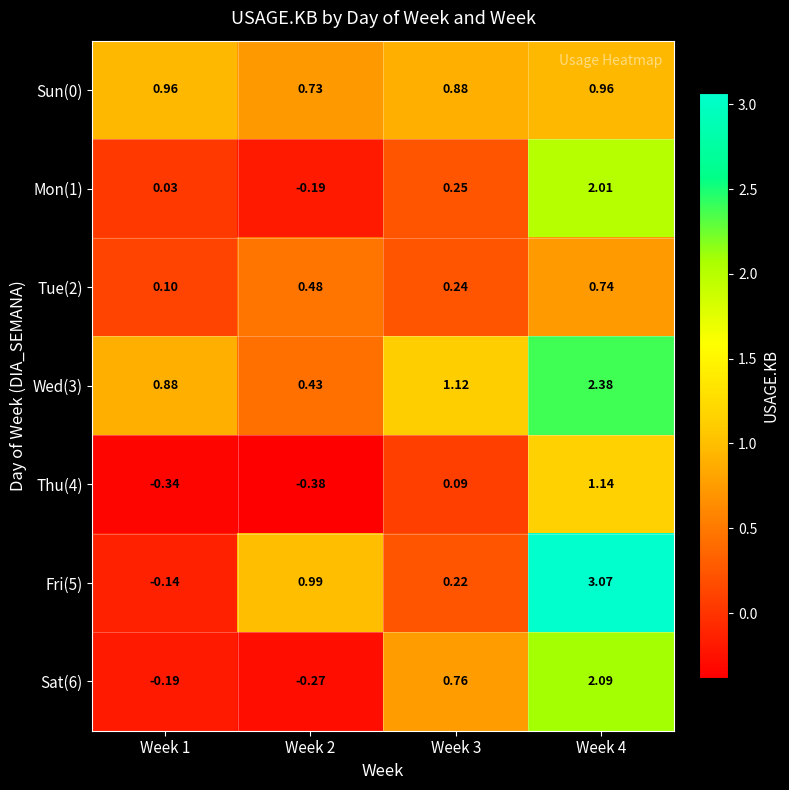

Is the value of Sat(6) at Week 4 greater than the value of Sun(0) at Week 3?

Yes